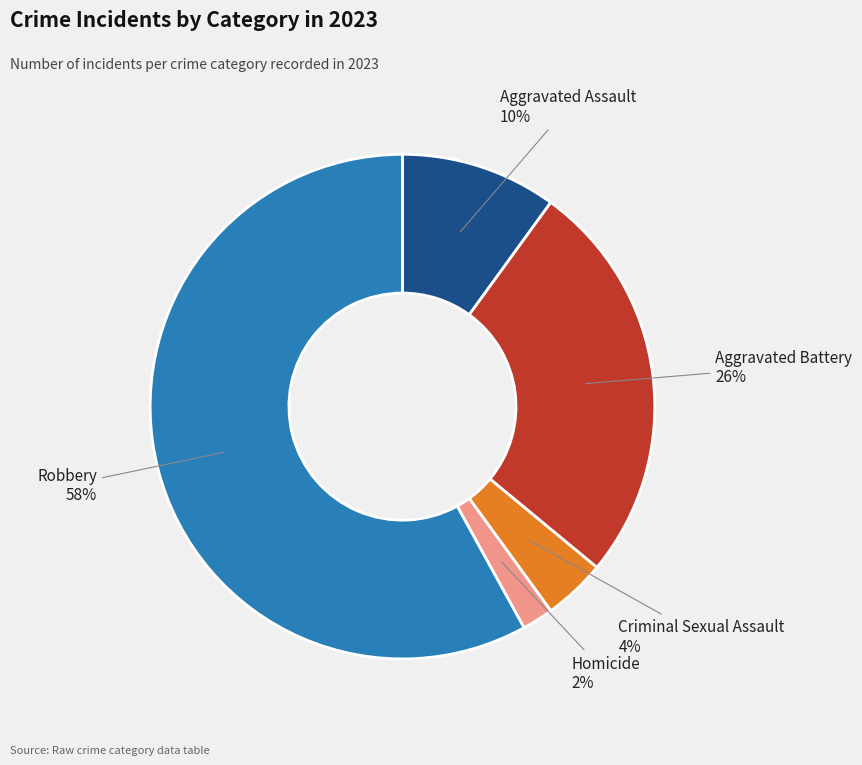

Do Homicide and Aggravated Battery together represent more than half of the pie?

No